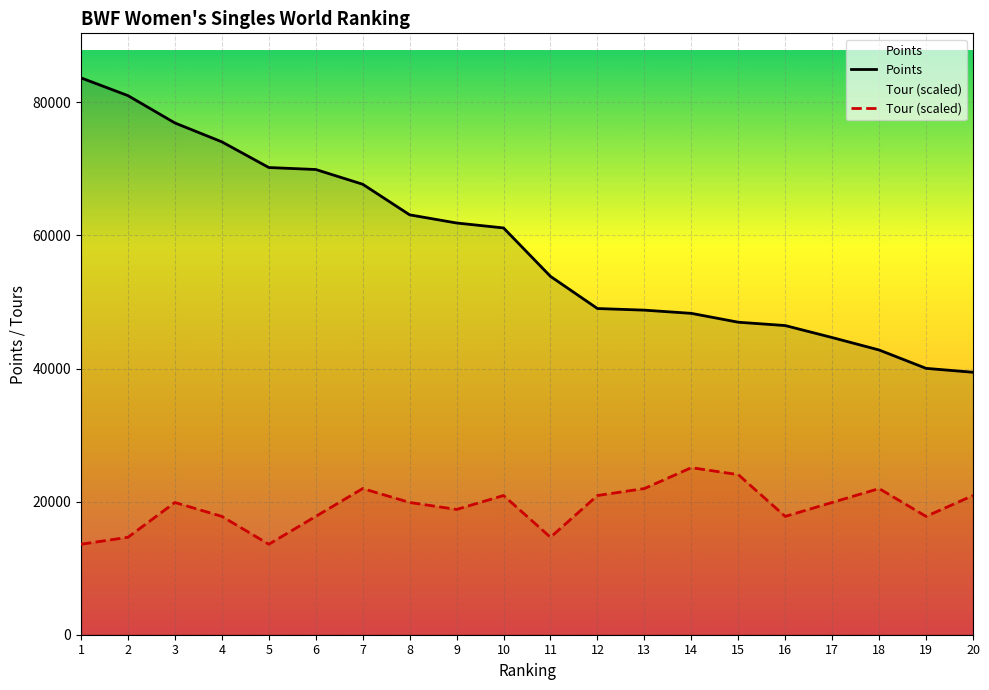

What is the maximum value for Tour (scaled)?

25103.9